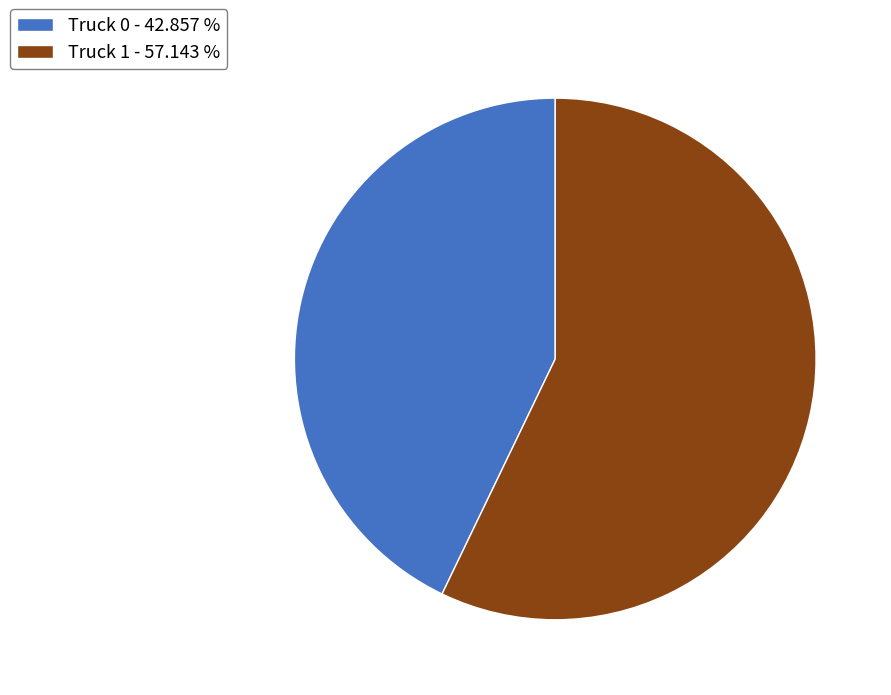

Is the sum of Truck 0 - 42.857 % and Truck 1 - 57.143 % greater than half?

Yes